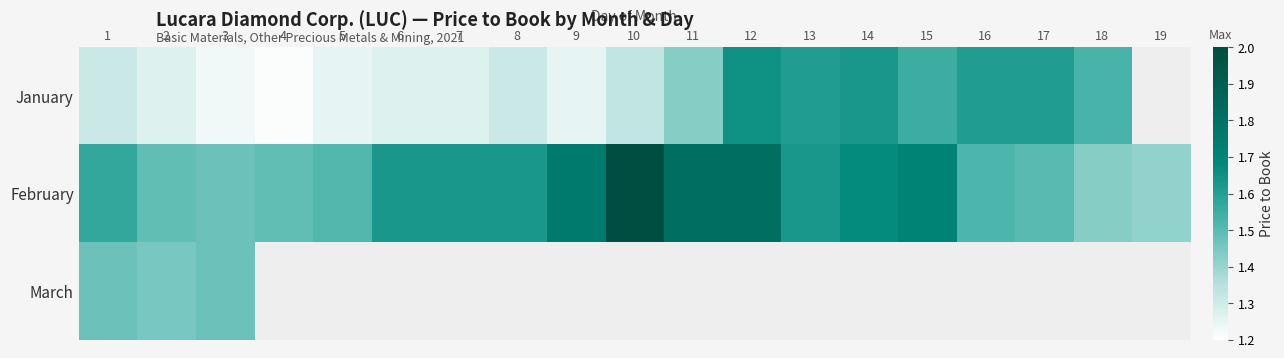

Between 16 and 12, which is larger?

12